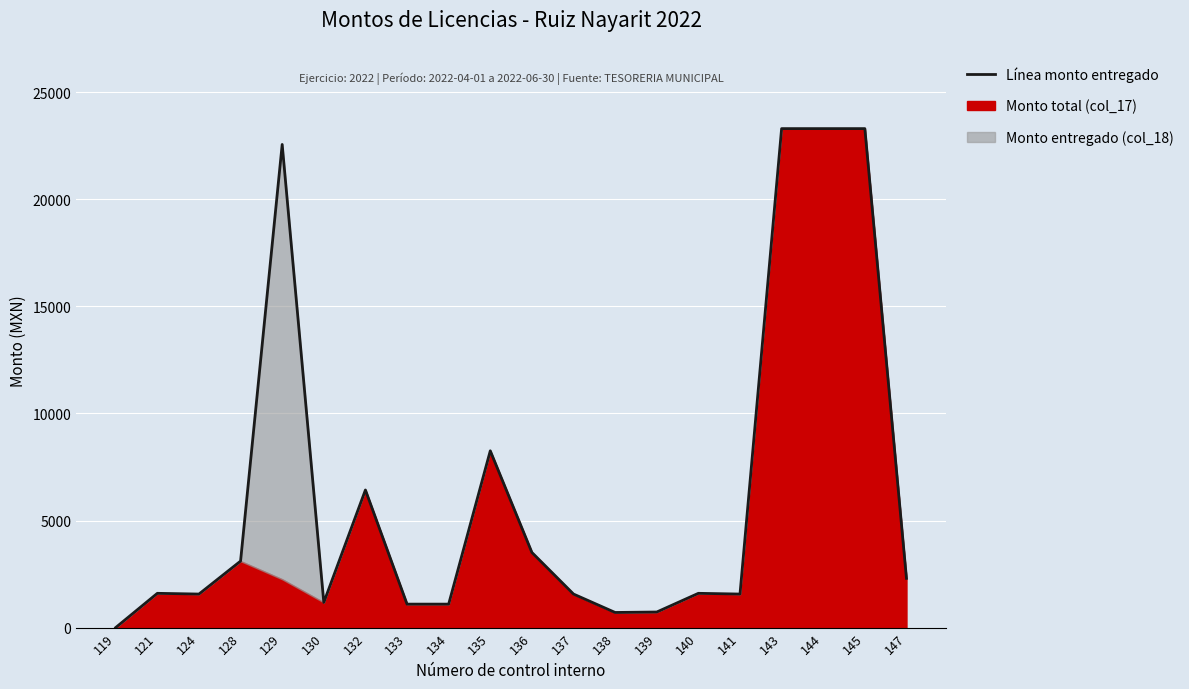

Reading right to left, what are all the values shown in this chart?

2298.4	23306.2	23306.2	23306.2	1564.0	1598.5	725.1	704.0	1564.0	3507.4	8255.0	1094.0	1094.0	6426.7	1173.3	22566.2	3104.0	1564.0	1598.5	0.0